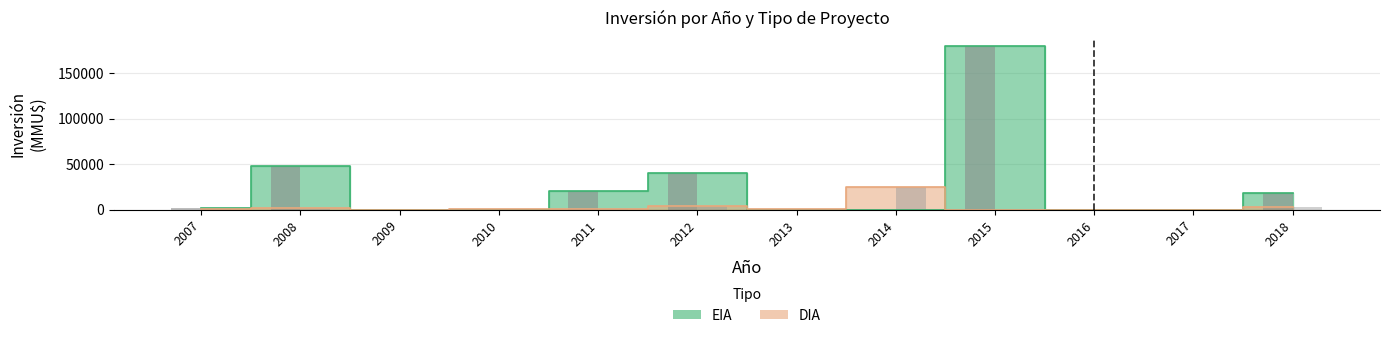

What is the difference between the DIA (count) values at 2018 and 2016?

3000